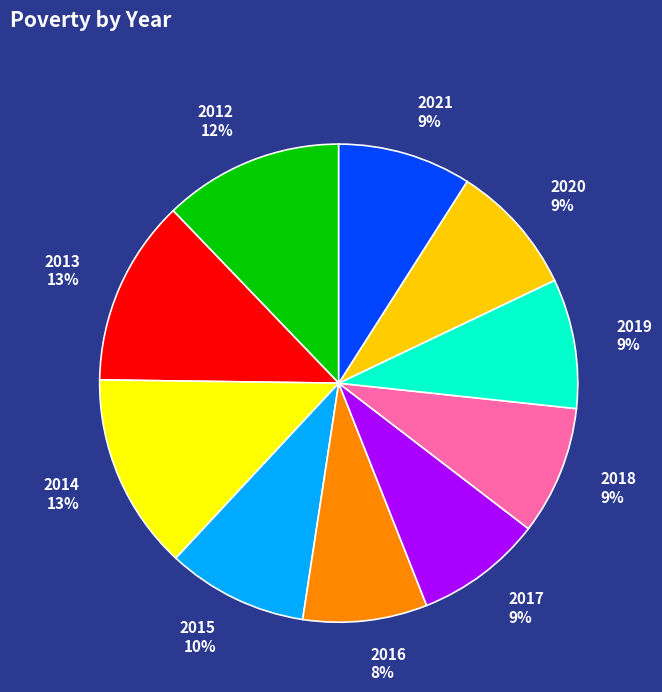

The 2013 slice represents 13% of the pie. True or false?

True